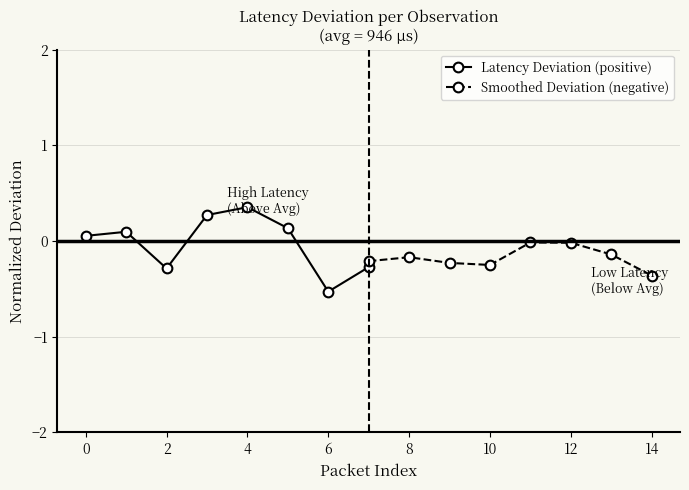

True or false: Latency Deviation (positive) has a value of -0.5 at 6.

True